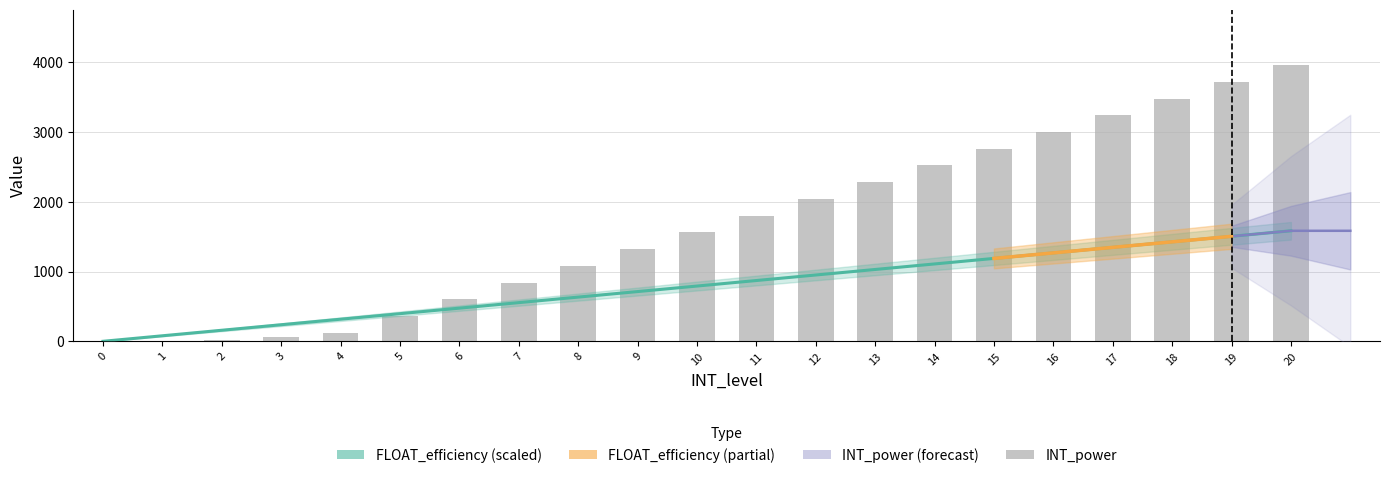

At which label does FLOAT_efficiency first exceed 792?

11